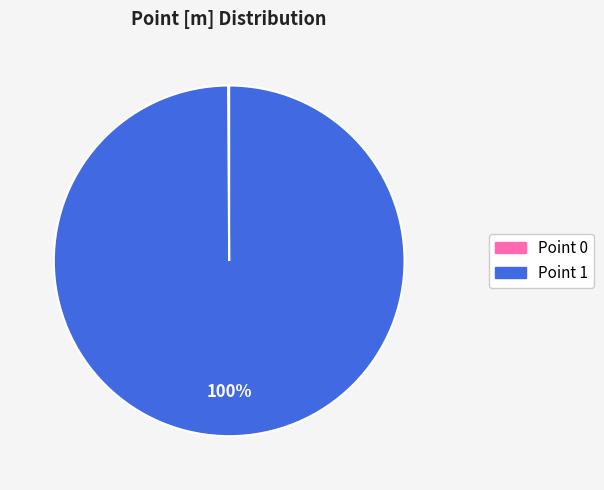

Which category has the biggest portion of the pie?

Point 1